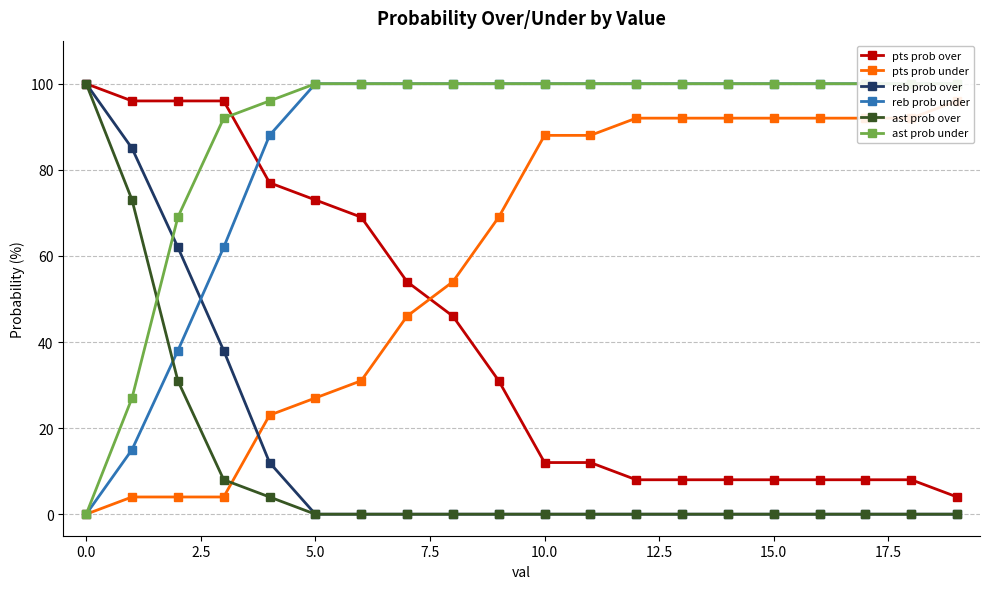

What is the sum of the reb prob over values at 5.0 and 15.0?

0